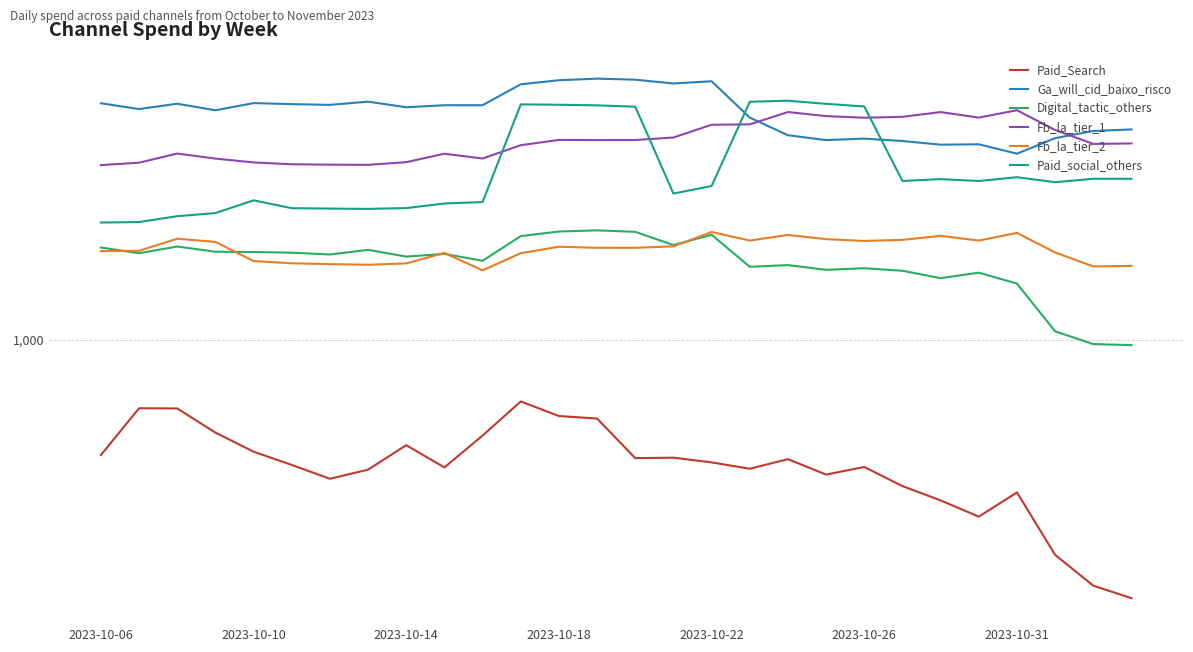

Reading left to right, extract all data points from this chart.

Paid_Search: 423.5	600.8	600.0	501.0	434.3	393.5	354.8	379.8	456.0	386.2	490.0	632.2	567.0	556.4	413.9	415.3	401.0	382.4	410.8	366.1	387.5	335.9	301.8	267.3	320.4	200.9	159.6	145.4
Ga_will_cid_baixo_risco: 5869.8	5621.2	5849.4	5570.1	5876.9	5831.6	5799.5	5940.9	5696.7	5784.1	5785.0	6763.9	6971.8	7055.5	7000.2	6804.8	6919.9	5274.3	4621.7	4457.8	4507.2	4427.5	4307.2	4320.0	4027.2	4522.3	4772.5	4827.1
Digital_tactic_others: 1997.2	1914.1	2012.4	1935.7	1931.3	1921.8	1895.7	1963.2	1866.5	1904.3	1809.2	2174.9	2251.2	2270.6	2245.5	2034.5	2197.5	1729.4	1751.3	1690.9	1710.7	1678.8	1588.4	1655.2	1525.5	1067.8	970.5	963.1
Fb_la_tier_1: 3697.5	3764.4	4031.4	3881.9	3772.1	3720.8	3709.8	3704.5	3779.6	4026.3	3883.7	4291.1	4463.4	4457.8	4459.6	4544.2	4999.3	5014.4	5497.2	5332.7	5268.0	5304.1	5495.6	5273.0	5572.4	4805.4	4332.5	4347.1
Fb_la_tier_2: 1944.1	1948.8	2133.2	2082.8	1805.2	1775.3	1764.0	1756.0	1773.4	1918.4	1683.7	1914.9	2008.8	1993.3	1993.1	2014.6	2242.8	2104.3	2194.0	2126.2	2098.0	2115.1	2179.1	2103.8	2227.5	1924.9	1734.2	1741.5
Paid_social_others: 2407.7	2416.1	2524.2	2583.6	2841.6	2679.8	2671.8	2665.8	2681.9	2775.5	2805.2	5820.6	5805.4	5779.1	5720.5	2990.2	3162.5	5936.3	5982.3	5844.6	5730.5	3284.2	3330.1	3283.3	3377.8	3254.3	3338.8	3338.1